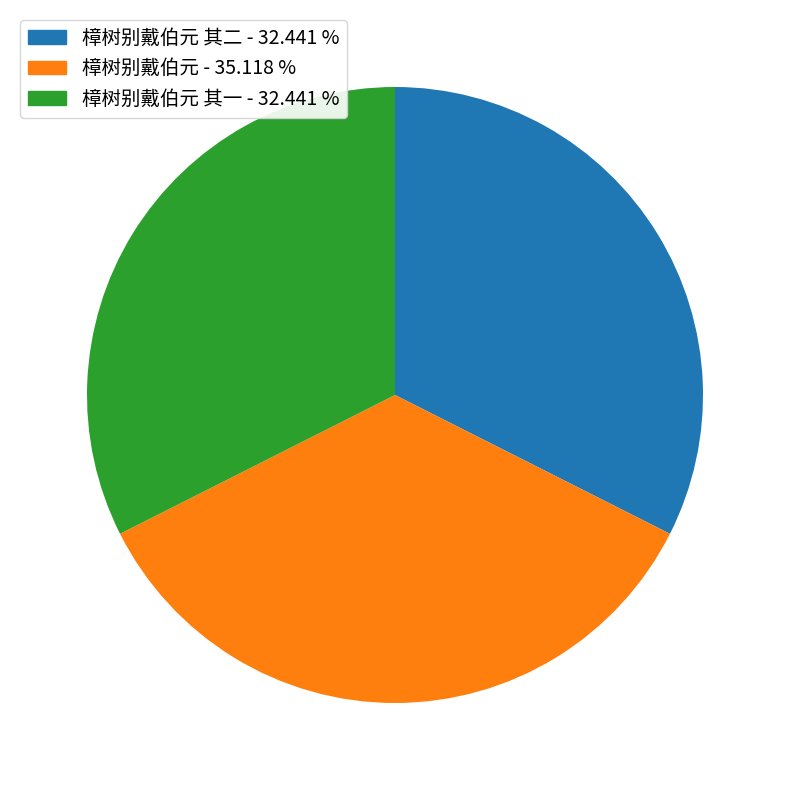

Which slice is the largest?

樟树别戴伯元 - 35.118 %